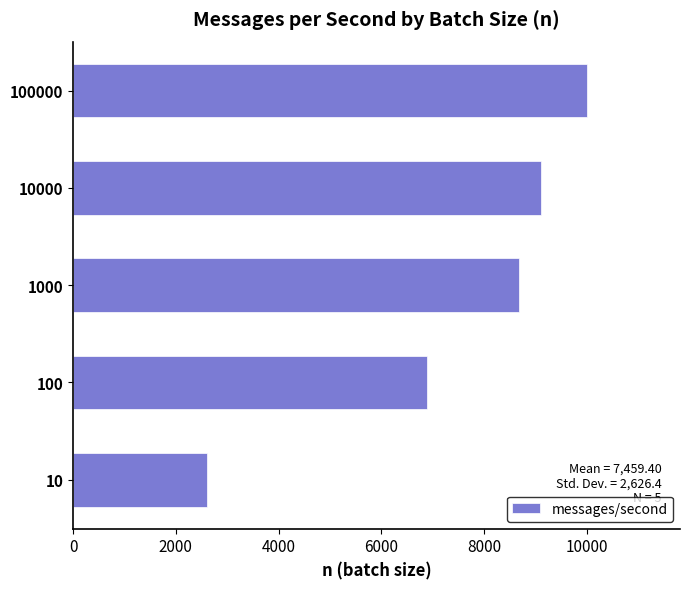

How many bars are there in total?

5